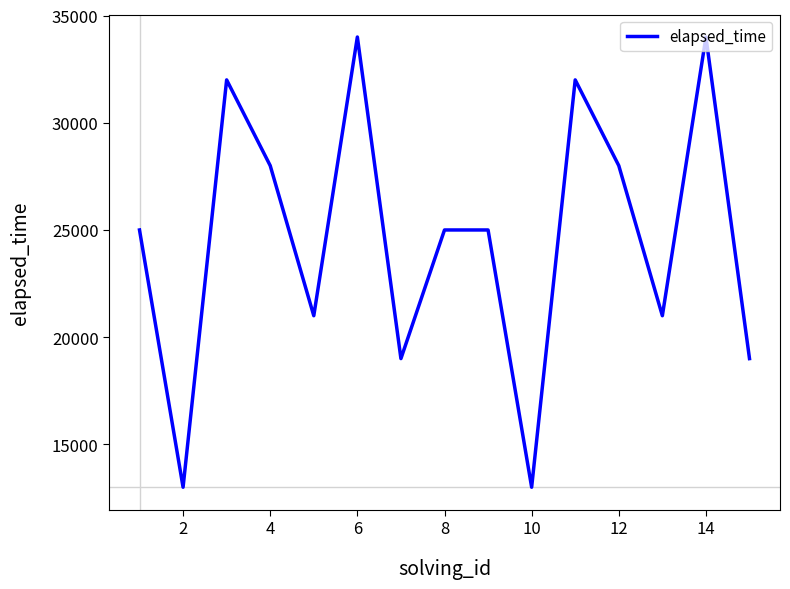

What is the smallest value displayed?

13000